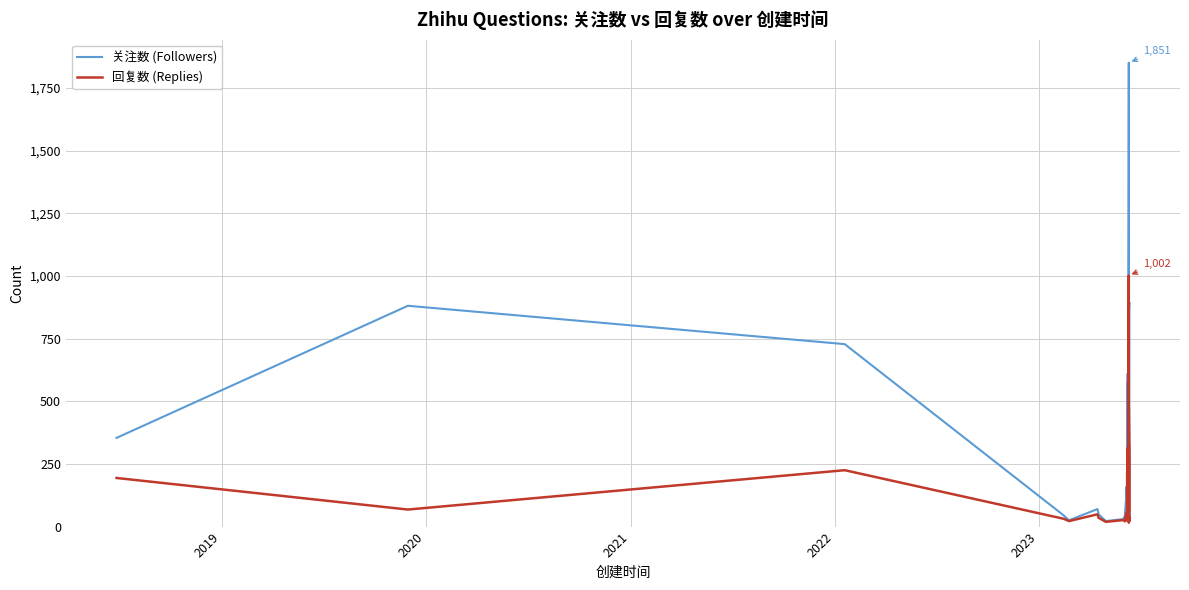

True or false: 关注数 (Followers) and 回复数 (Replies) intersect in this chart.

False